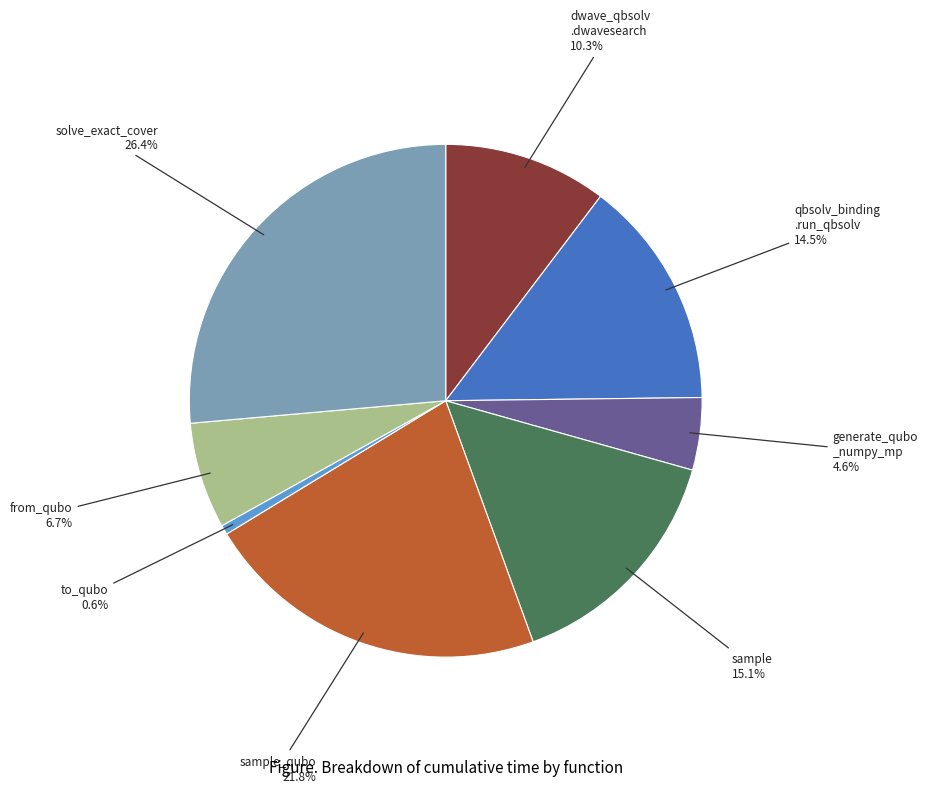

How many slices are in this pie chart?

8